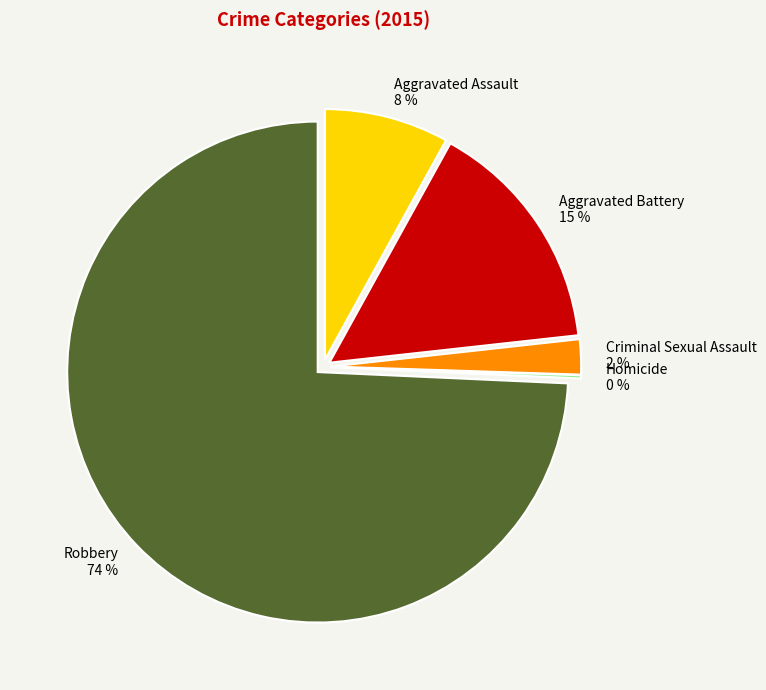

Does Robbery account for over 50% of the chart?

Yes